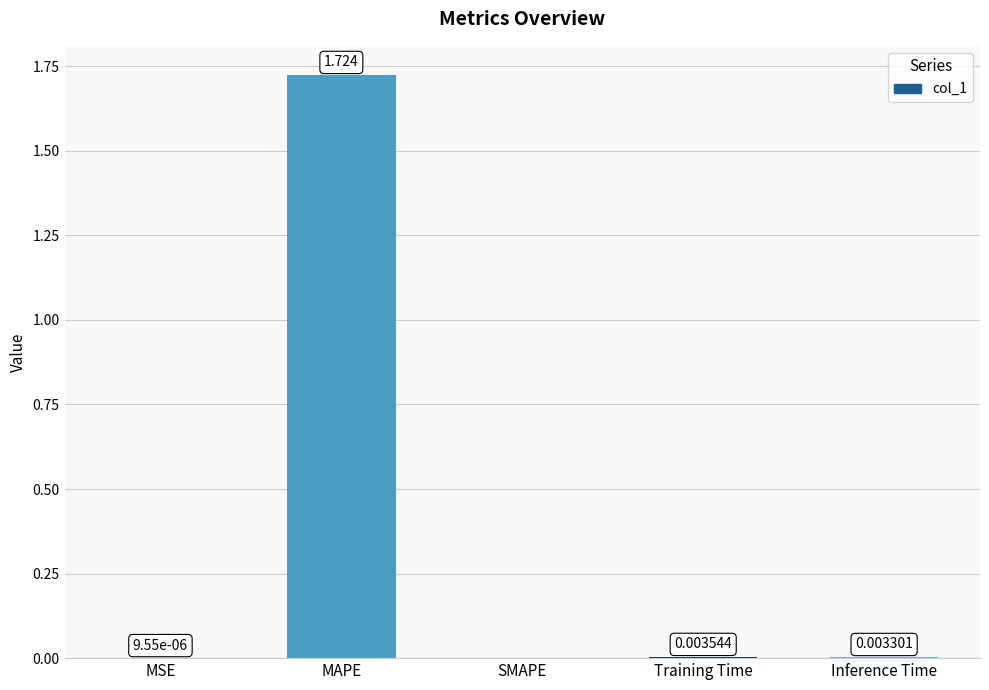

At which label is the value closest to 0?

SMAPE